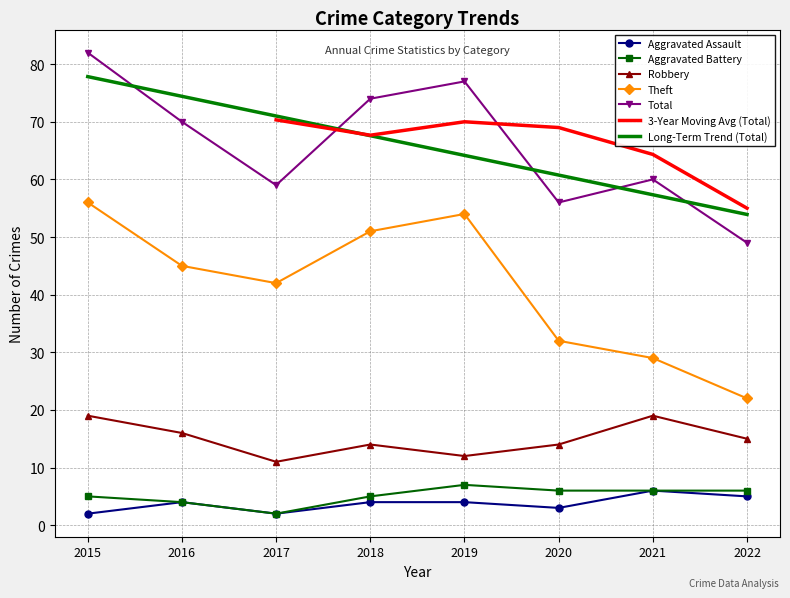

What is the value of the Aggravated Battery point at the 8th from the left?

6